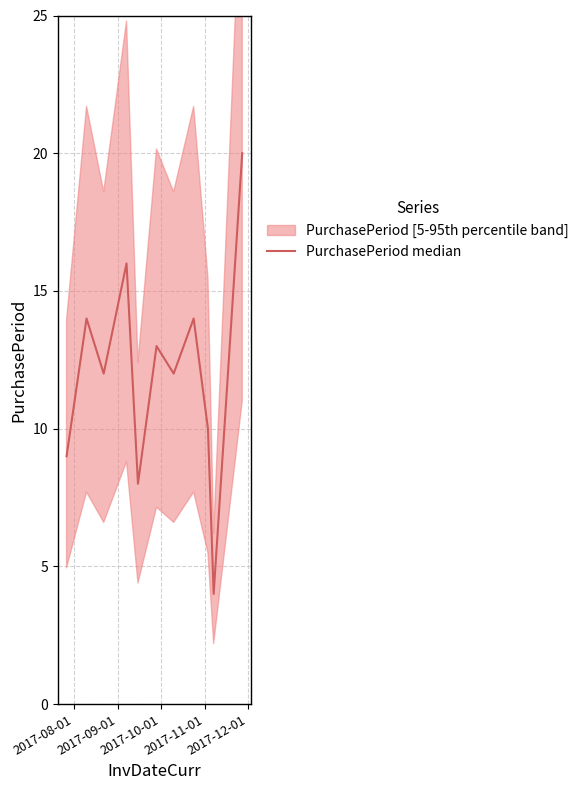

Approximately how many times larger is the value at 2017-09-01 compared to 2017-08-01?

1.6